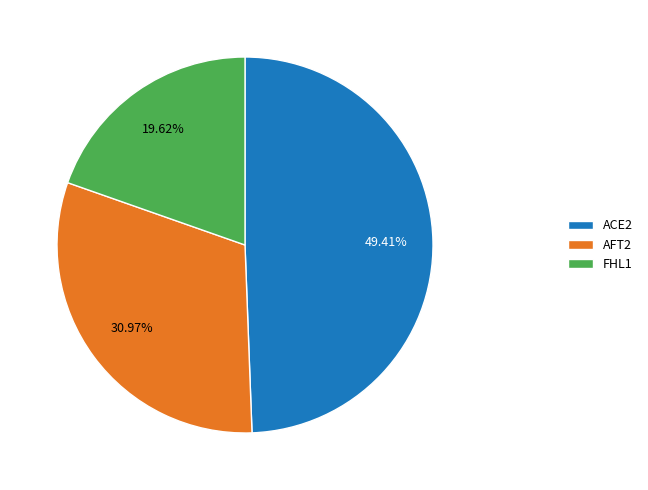

Is there any slice that represents more than half of the pie?

No